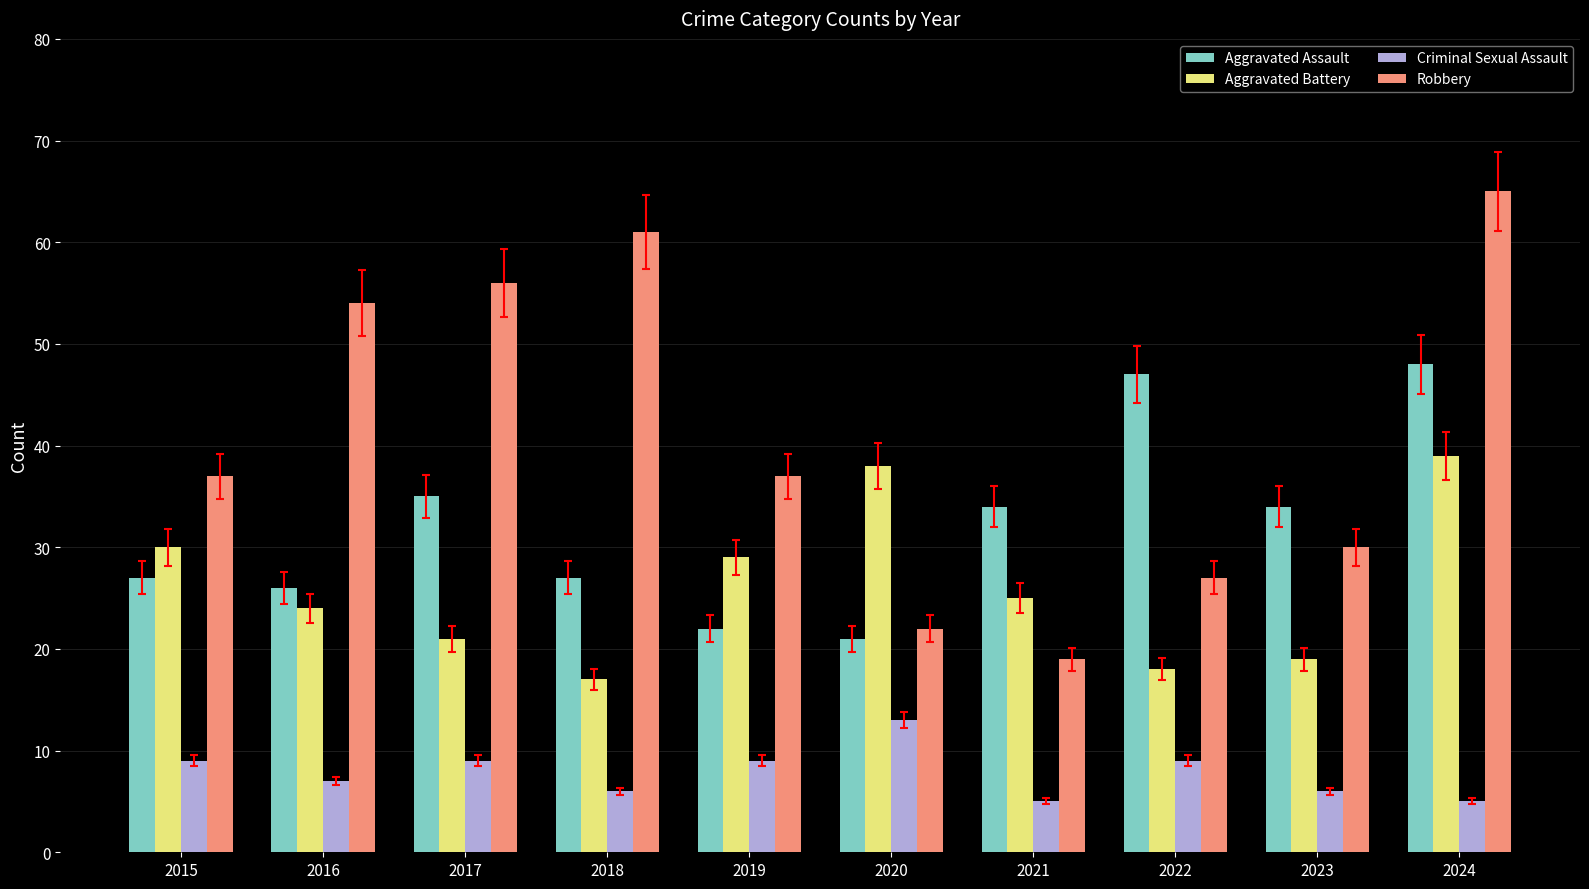

How many data points does each series have?

10